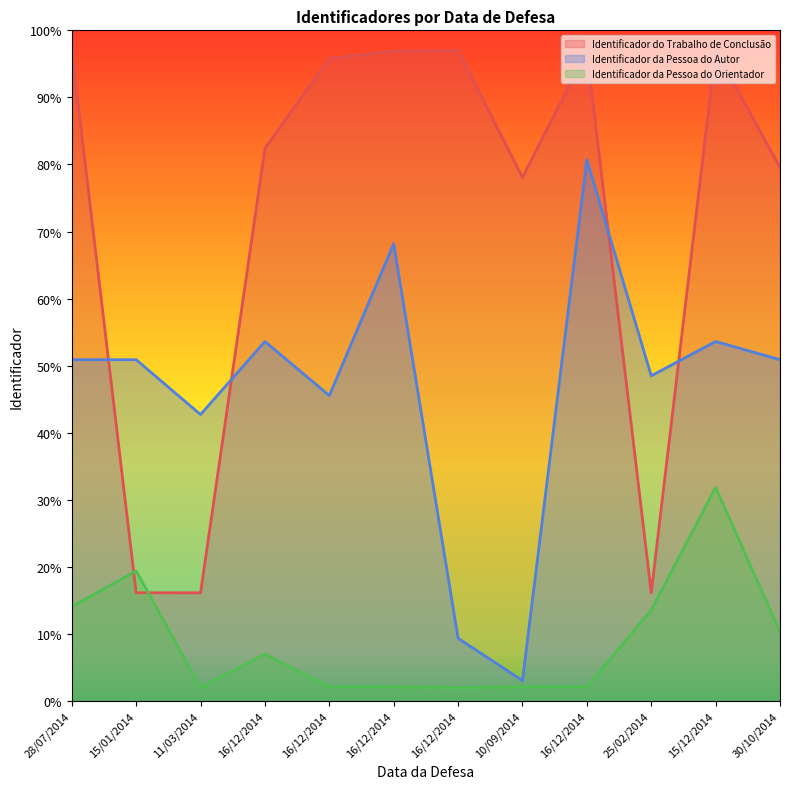

Reading left to right, transcribe all the data shown in this chart.

Identificador do Trabalho de Conclusão: 28/07/2014=96.9	15/01/2014=16.2	11/03/2014=16.1	16/12/2014=82.4	16/12/2014=95.8	16/12/2014=96.9	16/12/2014=97.0	10/09/2014=78.1	16/12/2014=96.9	25/02/2014=16.2	15/12/2014=97.0	30/10/2014=79.6
Identificador da Pessoa do Autor: 28/07/2014=50.9	15/01/2014=50.9	11/03/2014=42.7	16/12/2014=53.6	16/12/2014=45.5	16/12/2014=68.2	16/12/2014=9.4	10/09/2014=3.1	16/12/2014=80.7	25/02/2014=48.5	15/12/2014=53.6	30/10/2014=50.9
Identificador da Pessoa do Orientador: 28/07/2014=14.1	15/01/2014=19.4	11/03/2014=2.0	16/12/2014=7.0	16/12/2014=2.1	16/12/2014=2.1	16/12/2014=2.0	10/09/2014=2.1	16/12/2014=2.1	25/02/2014=13.6	15/12/2014=31.9	30/10/2014=10.3